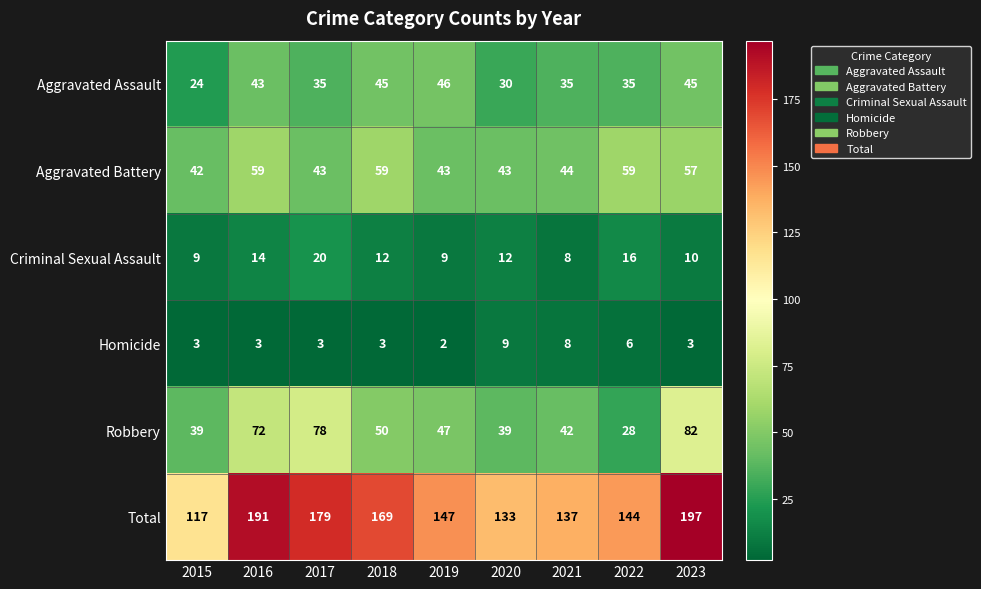

Which series has the widest spread of values?

Total